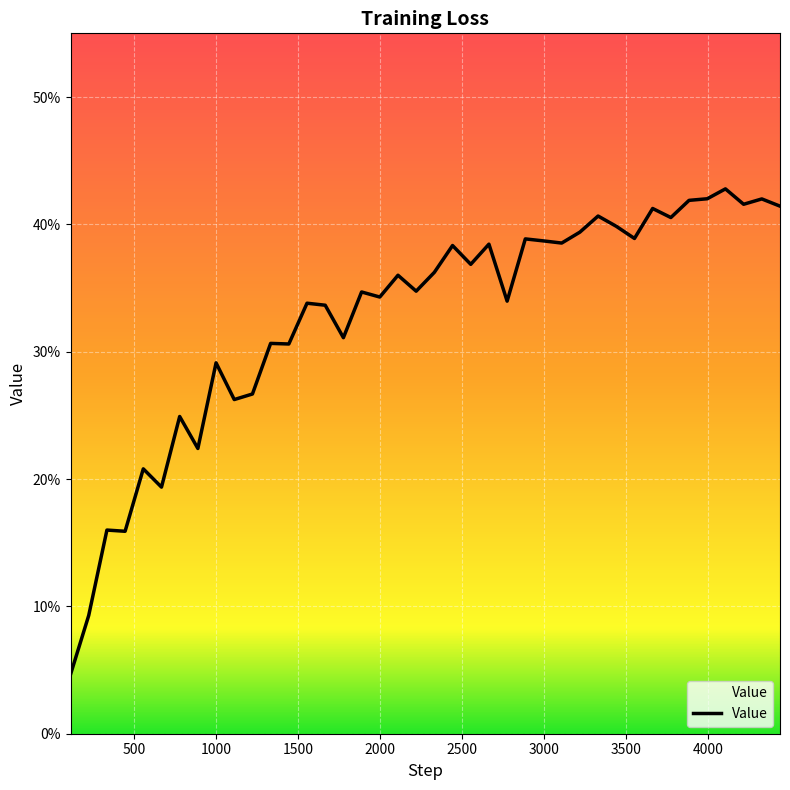

Does the chart have visible grid lines?

Yes